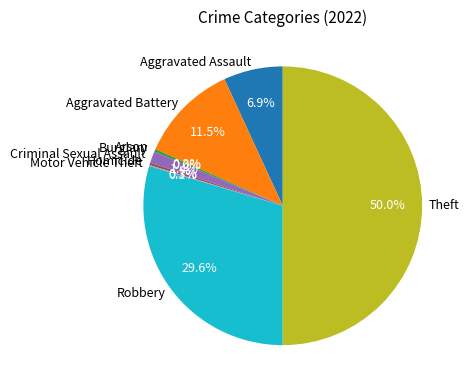

The Motor Vehicle Theft slice represents 0% of the pie. True or false?

True